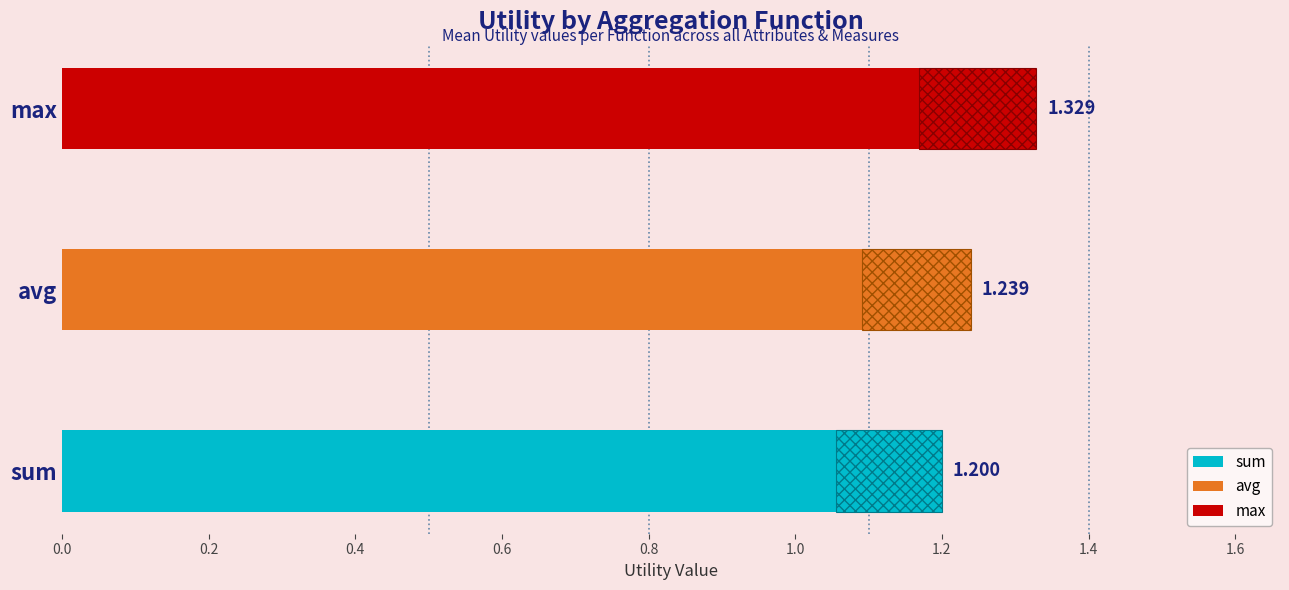

How many categories are shown in the chart?

3